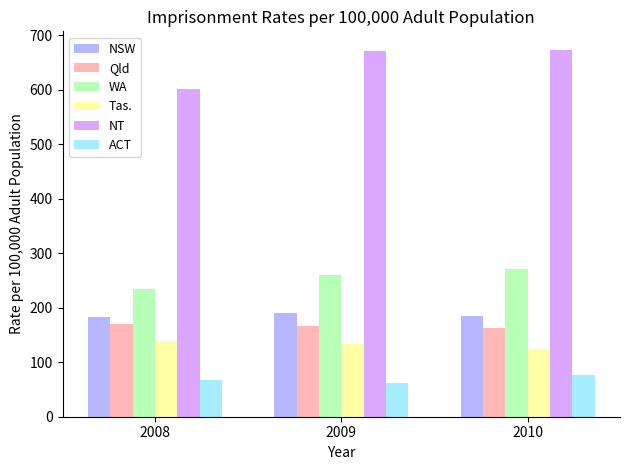

Rank the series at 2010 from highest to lowest value.

NT, WA, NSW, Qld, Tas., ACT